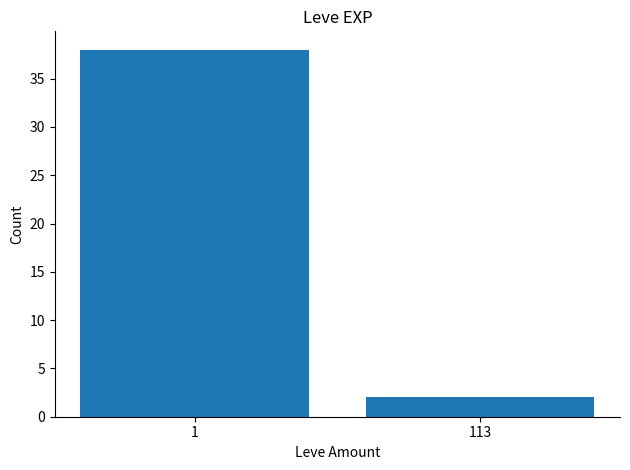

Is it true that the value at 113 is 2?

True